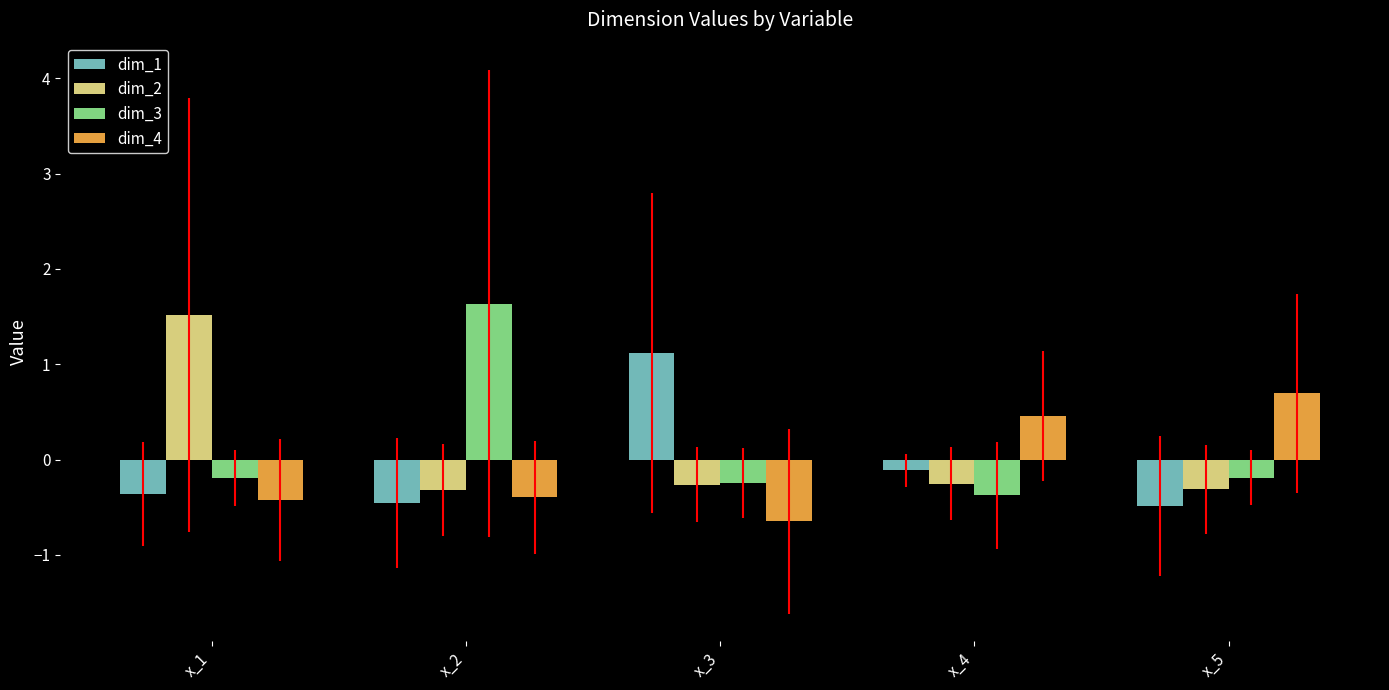

What is the value of the dim_4 bar at the 1st from the left?

-0.4